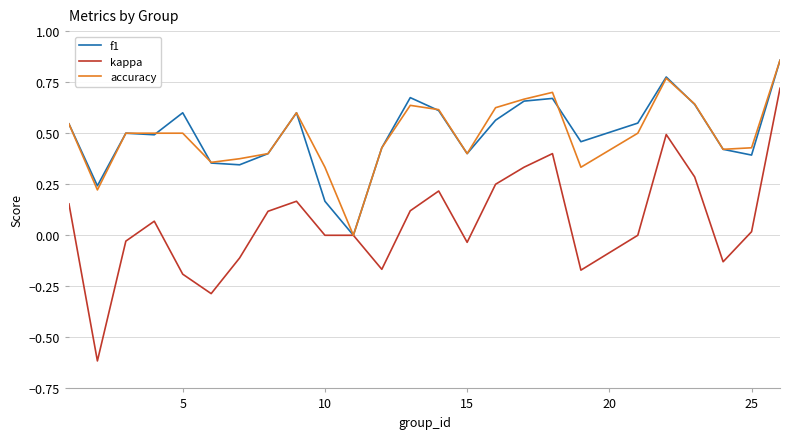

How many lines are shown in the chart?

3